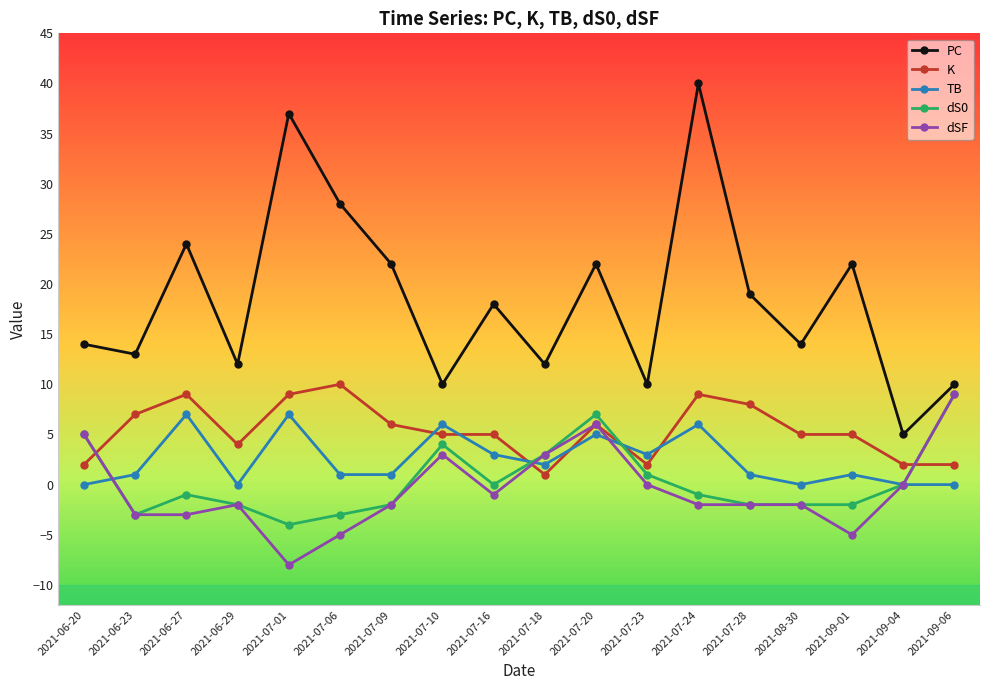

At which category is the sum across all series the highest?

2021-07-24